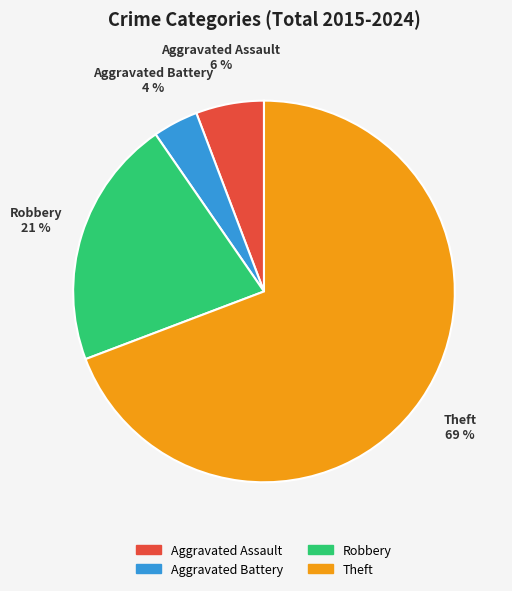

Does Theft represent more than half of the total?

Yes